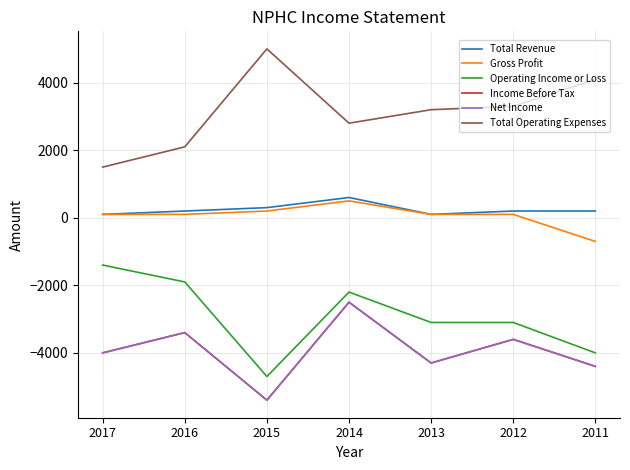

Does the chart have visible grid lines?

Yes